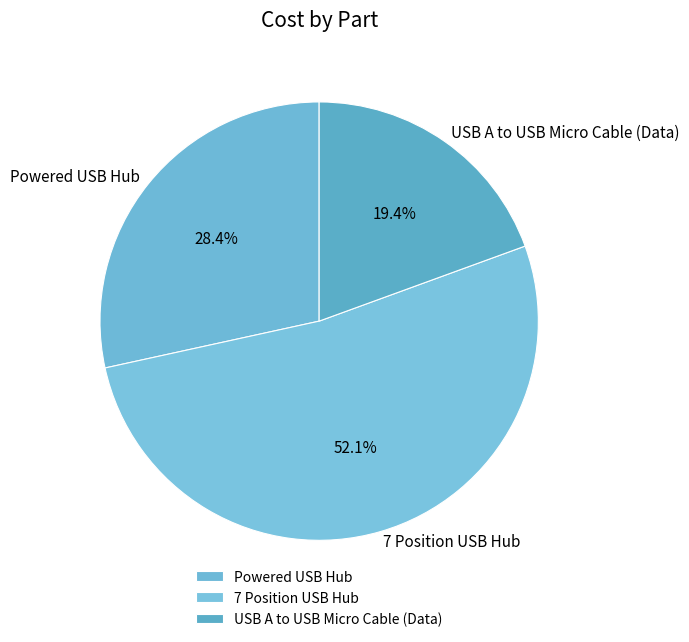

Does 7 Position USB Hub represent more than half of the total?

Yes